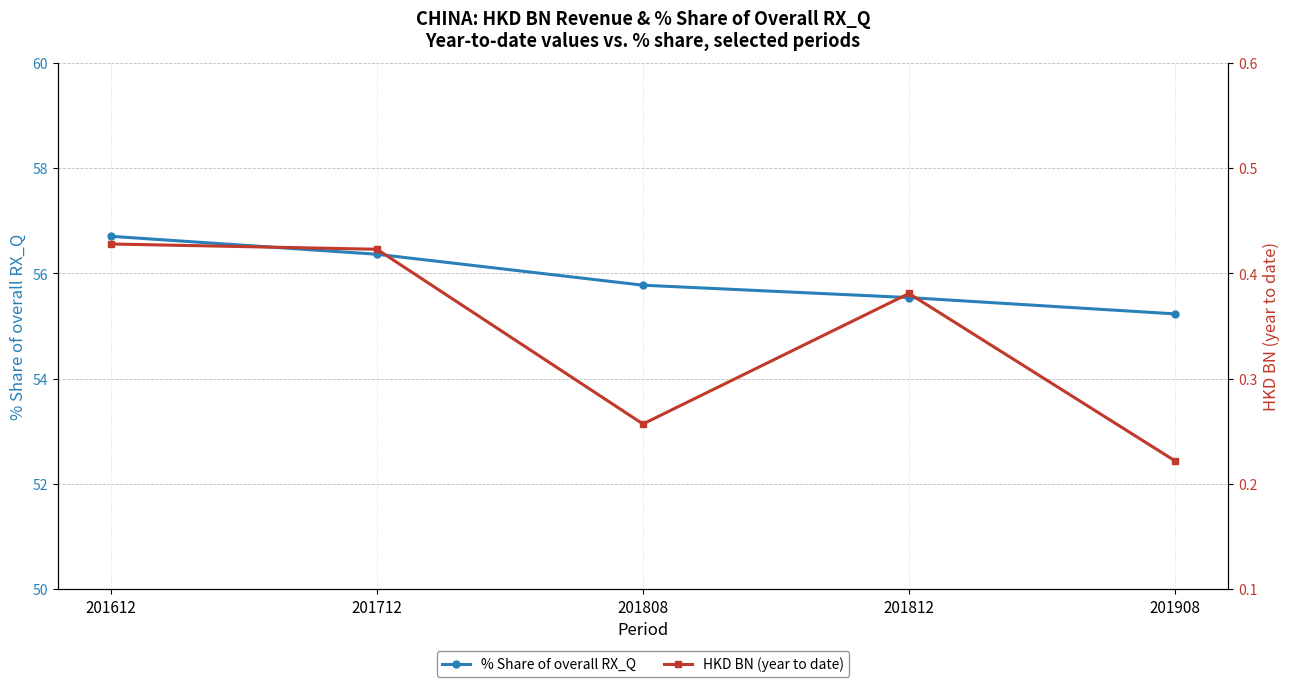

The HKD BN (year to date) series shows 0.4 at 201612. True or false?

True